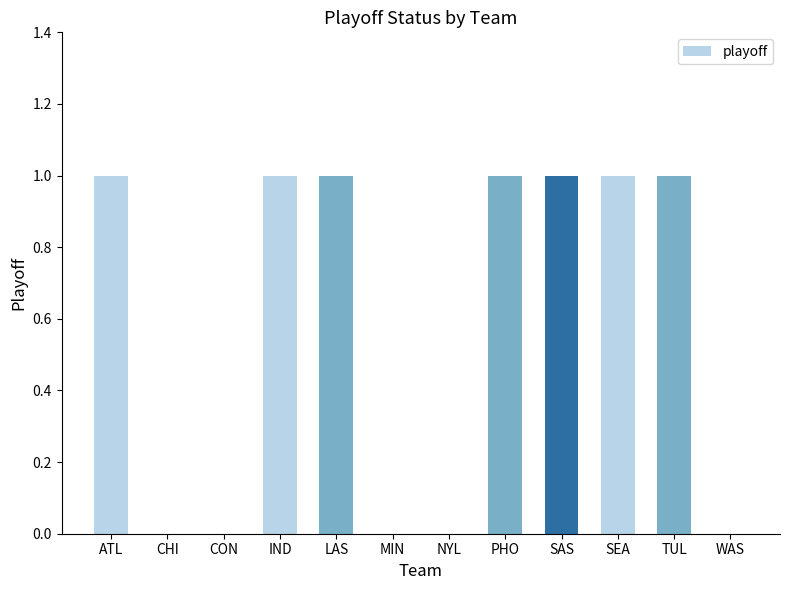

What is the greatest value displayed?

1